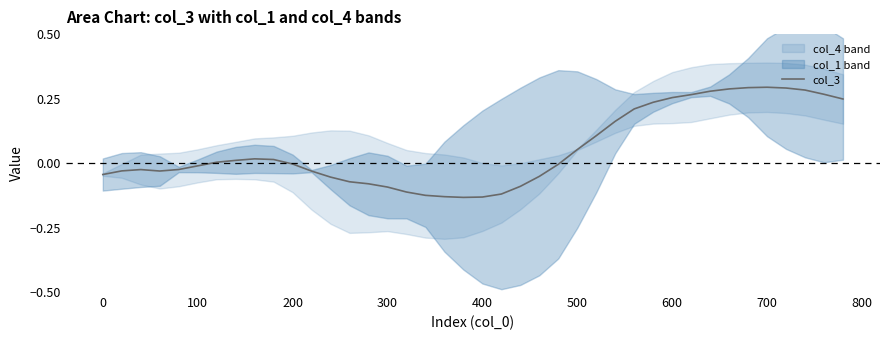

At which label does the data first exceed 0?

500